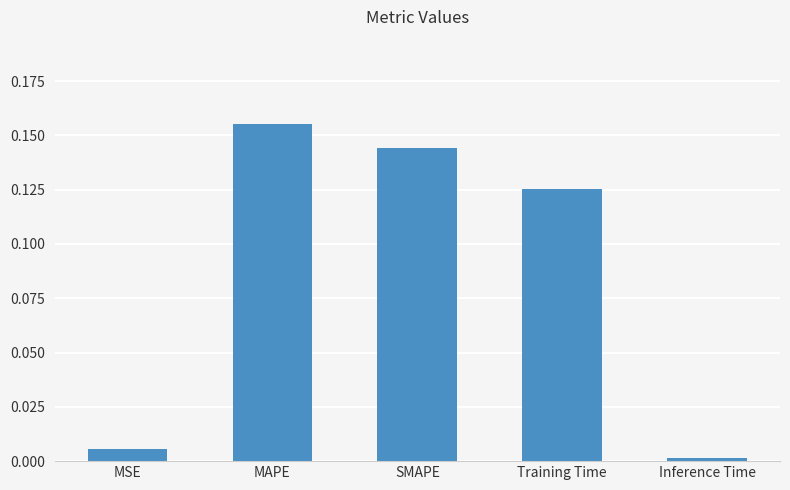

At which category does the chart reach its peak across all series?

MAPE